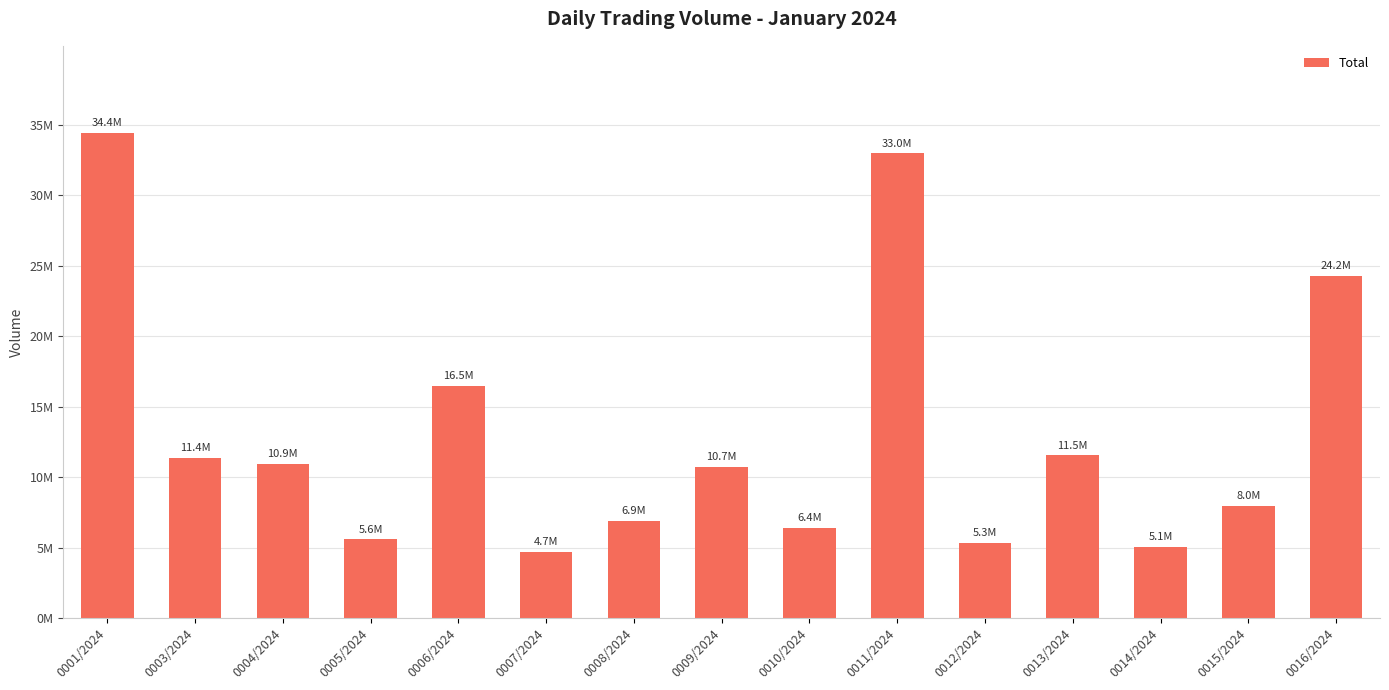

At which label is the value closest to 19536838?

0006/2024